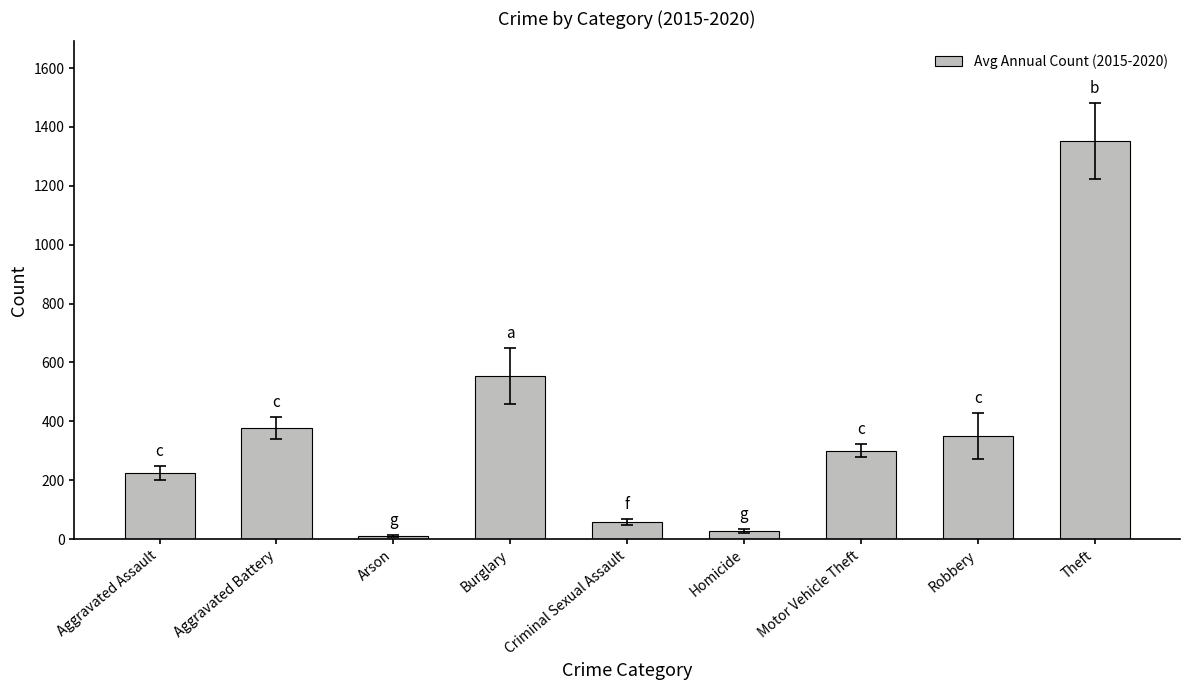

What is the label of the 5th bar from the left?

Criminal Sexual Assault